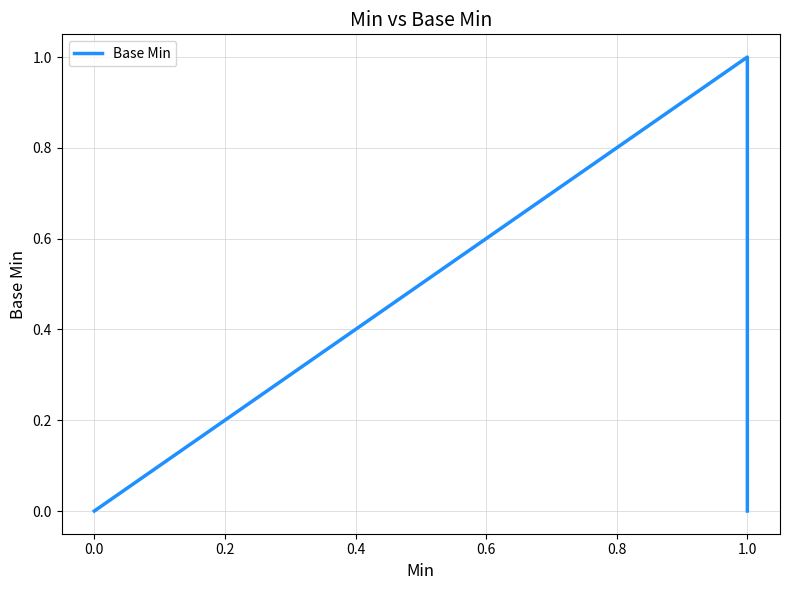

Is this an area chart (filled region under the line)?

No